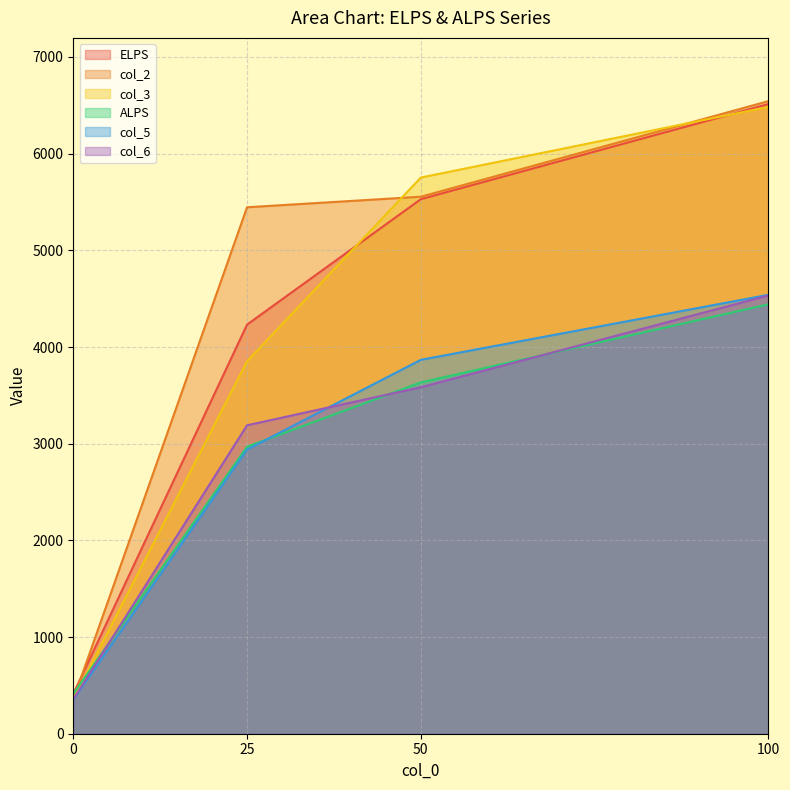

Reading left to right, transcribe all the data shown in this chart.

ELPS: 0=412.3	25=4231.8	50=5529.4	100=6513.1
col_2: 0=352.1	25=5445.6	50=5554.6	100=6543.2
col_3: 0=356.2	25=3852.9	50=5752.9	100=6483.8
ALPS: 0=412.3	25=2969.2	50=3634.2	100=4441.5
col_5: 0=352.1	25=2939.9	50=3867.6	100=4539.9
col_6: 0=356.2	25=3190.3	50=3583.8	100=4532.6